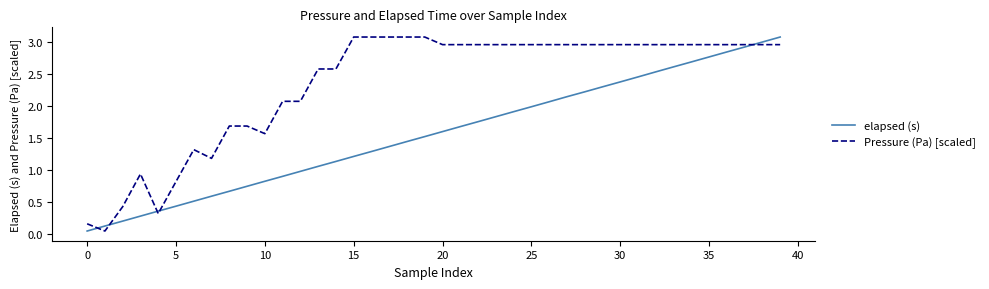

True or false: Pressure (Pa) [scaled] and elapsed (s) cross at least once.

True